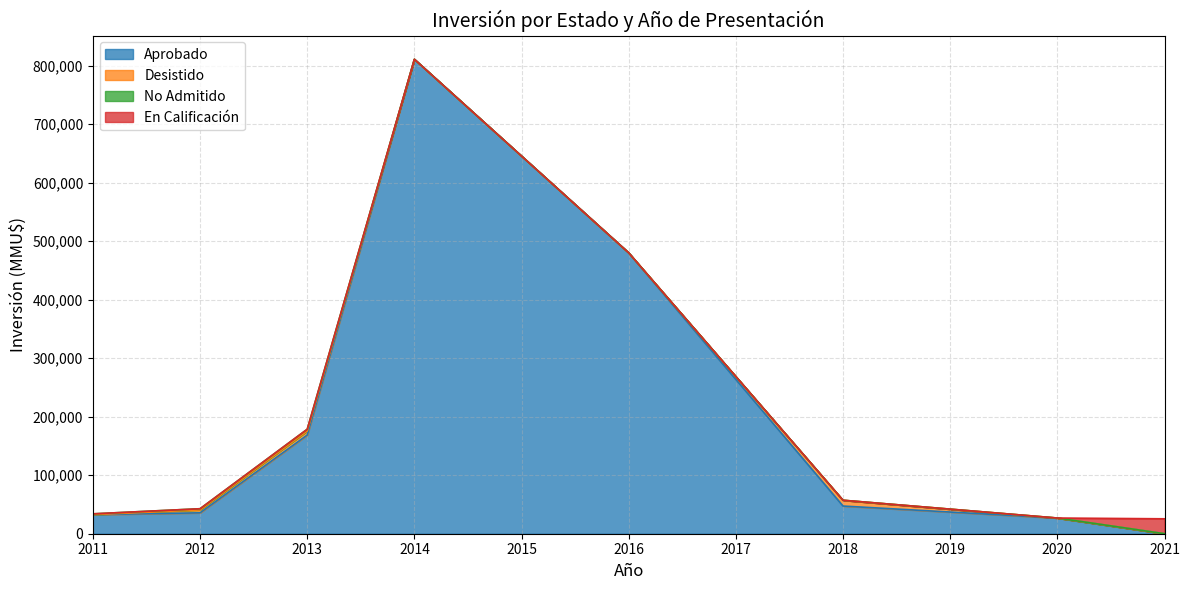

At which category is the sum across all series the highest?

2014